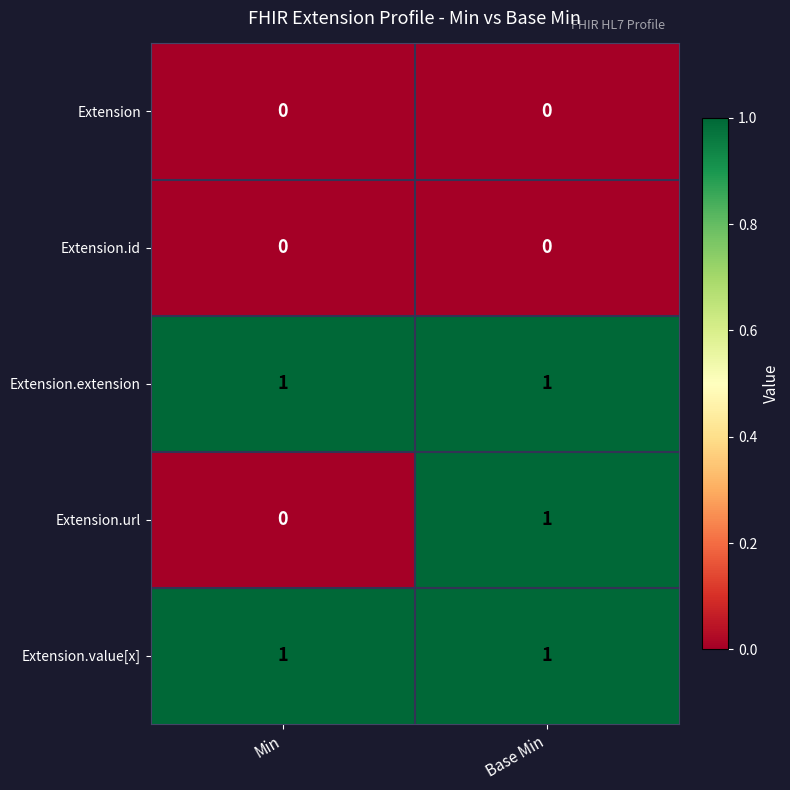

Which series has the largest range (max minus min)?

Extension.url